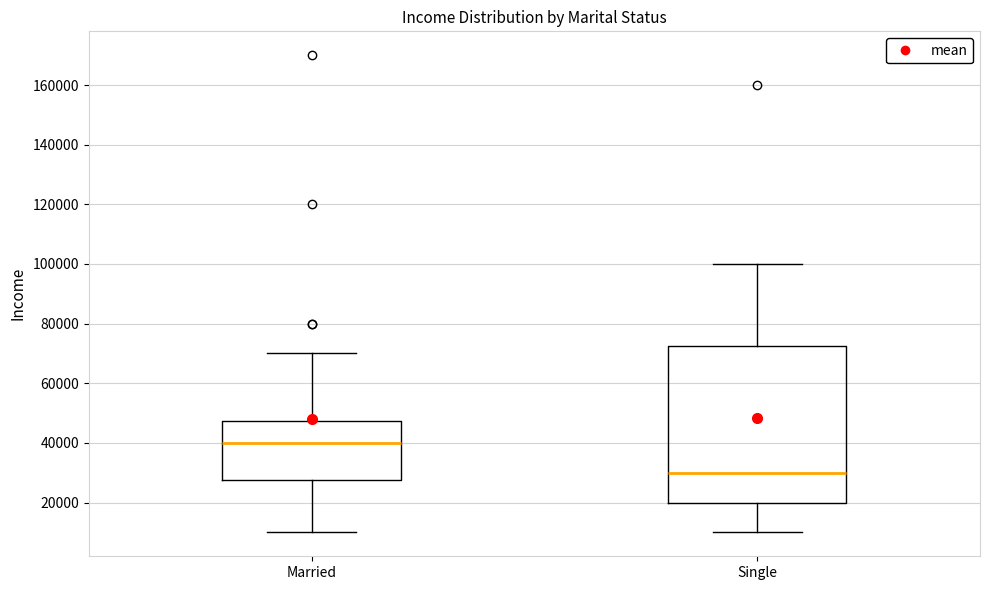

Where does the upper whisker of the box for Married end on the y-axis? The values are not printed on the chart, so give them approximately, as read against the axis.

70000